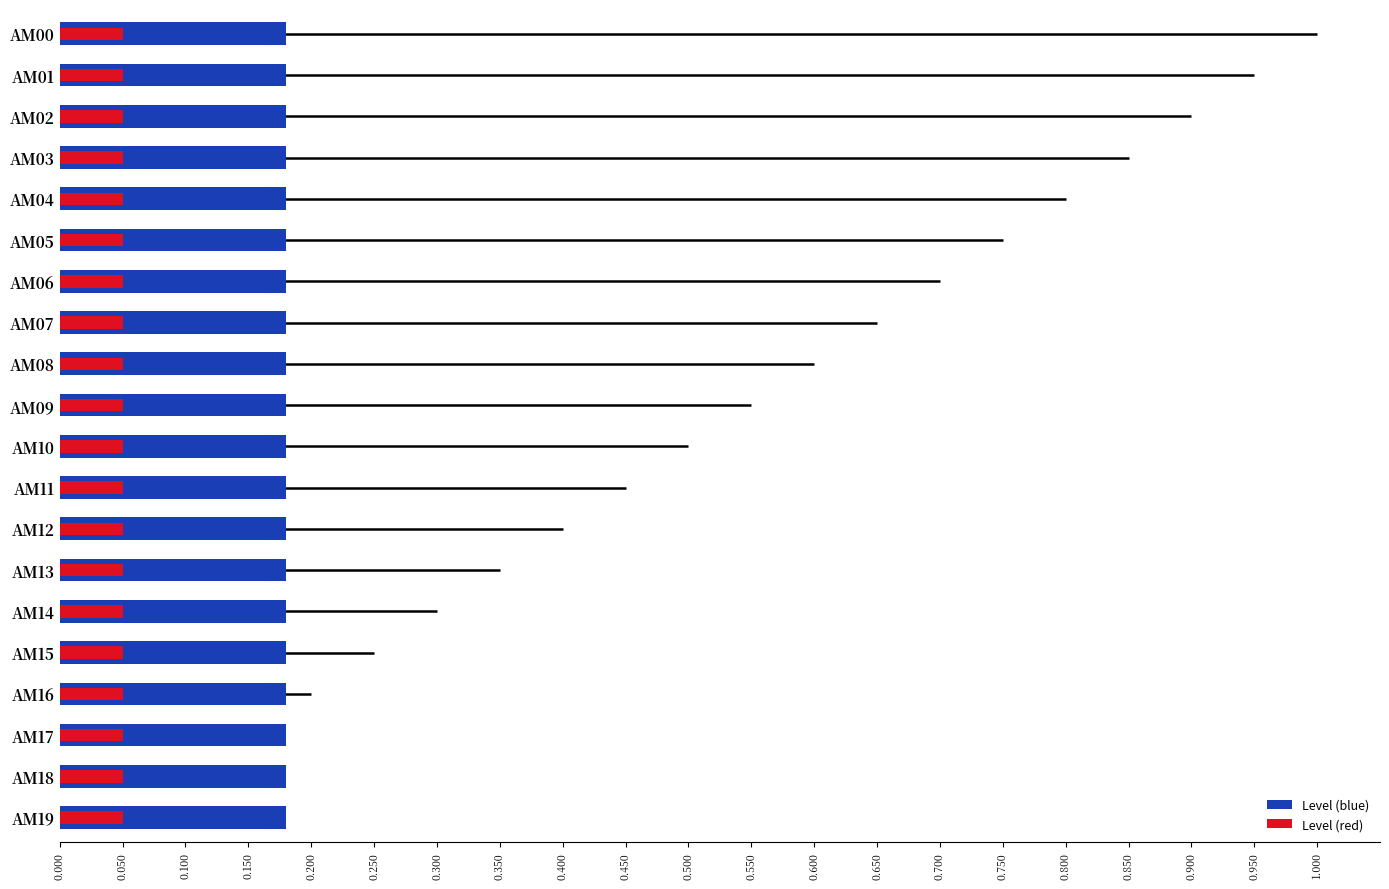

Is the value of Level (red) at 0.600 greater than the value of Level (blue) at 0.800?

No